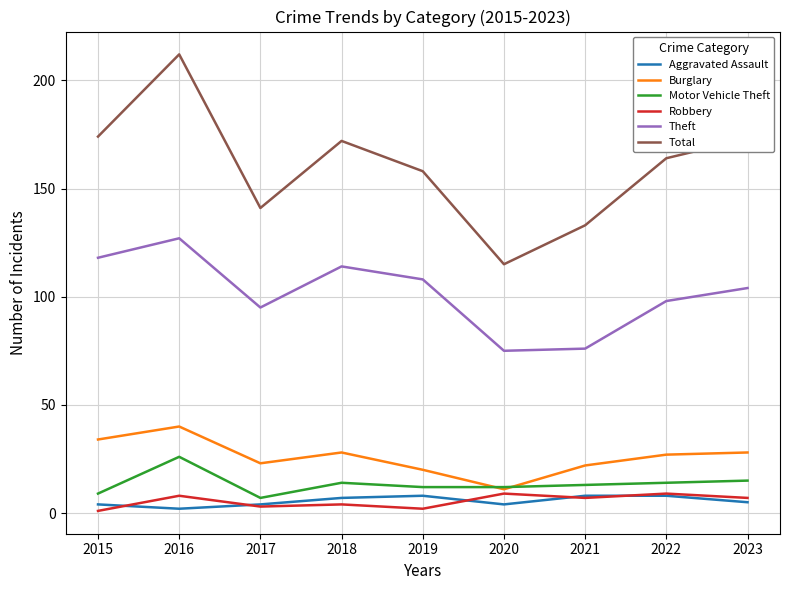

True or false: Aggravated Assault and Motor Vehicle Theft intersect in this chart.

False